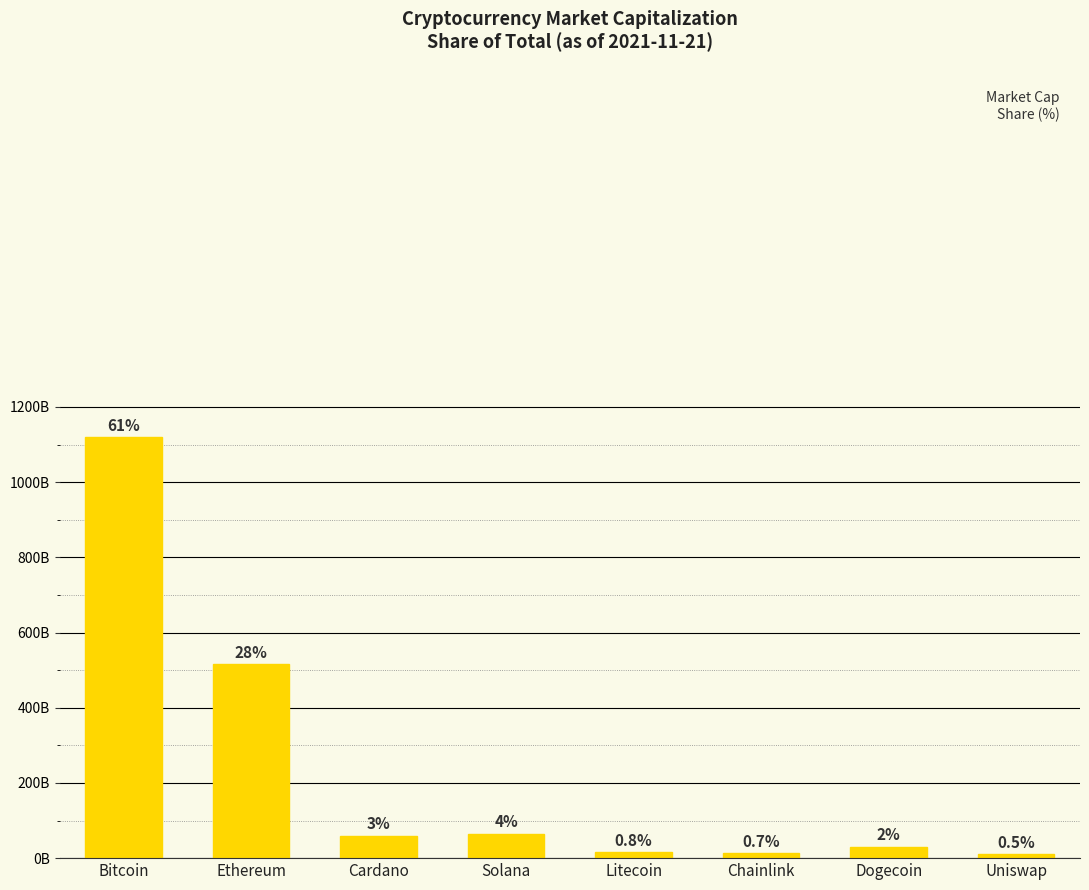

Rank the categories by value from highest to lowest.

Bitcoin, Ethereum, Solana, Cardano, Dogecoin, Litecoin, Chainlink, Uniswap